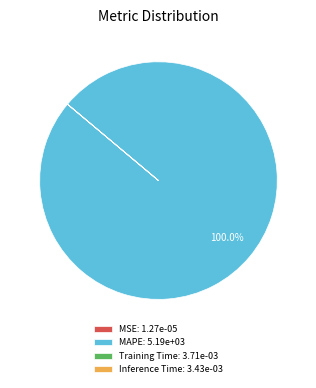

To the nearest percent, what is the average slice percentage?

25%